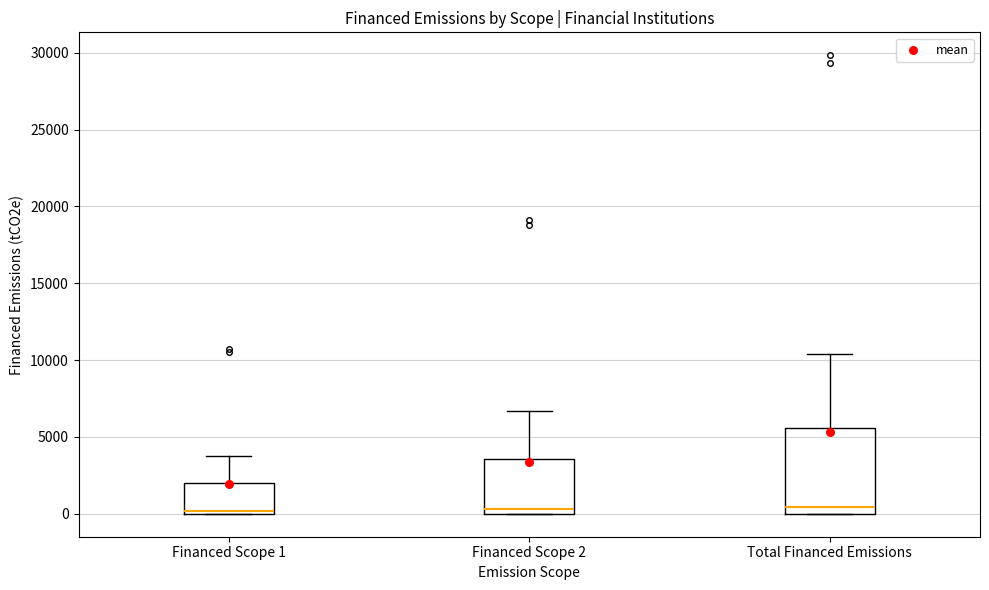

Where does the upper whisker of the box for Financed Scope 2 end on the y-axis? The values are not printed on the chart, so give them approximately, as read against the axis.

6500